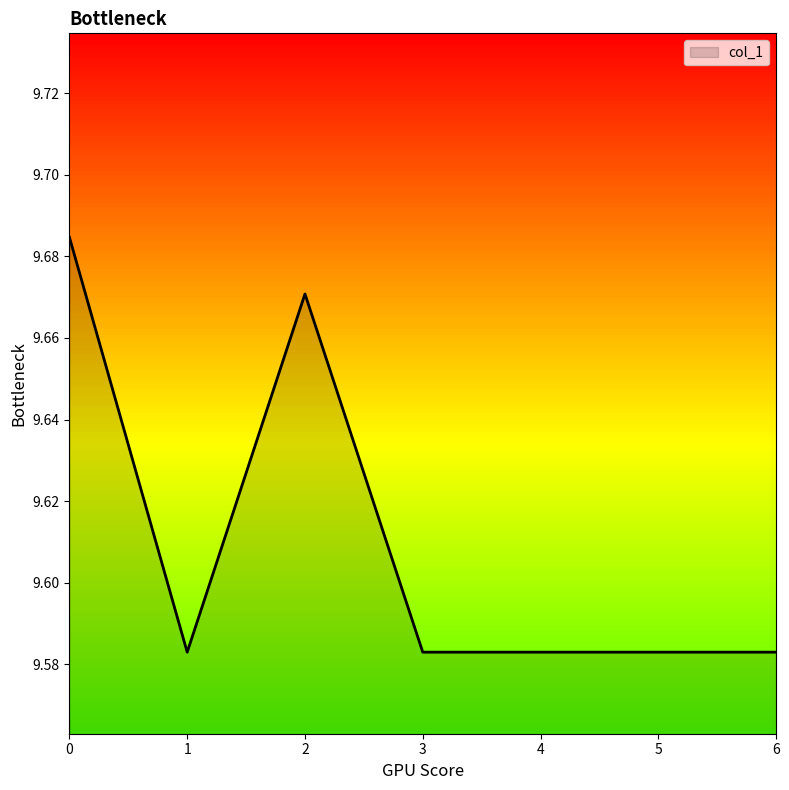

Approximately how many times larger is the value at 1 compared to 0?

1.0